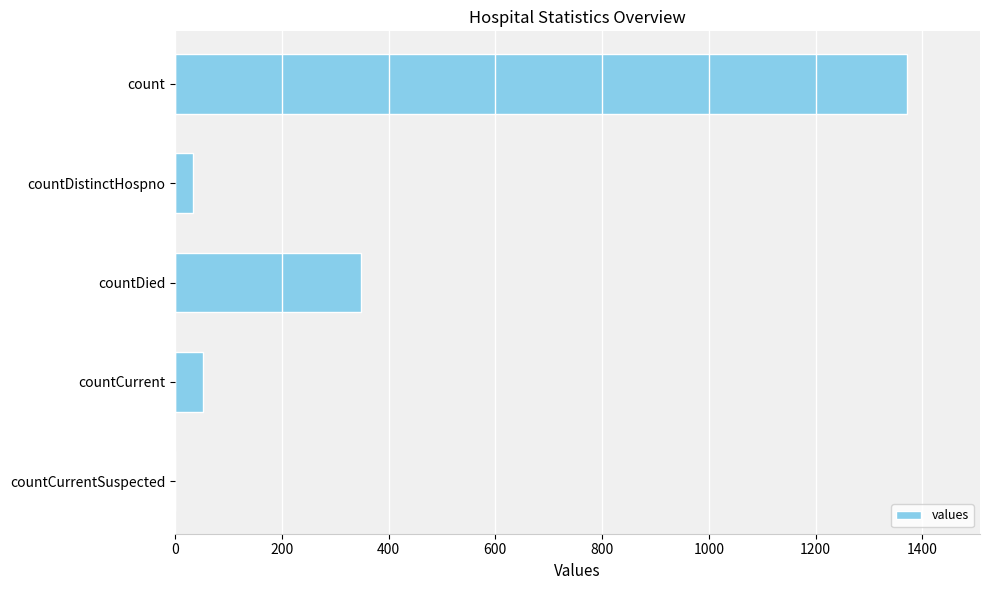

How many values are above zero?

4